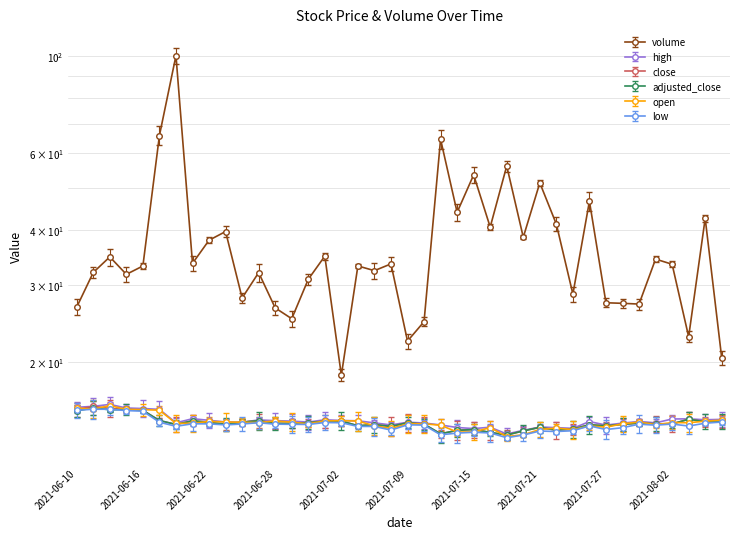

How many interior local peaks does the close series have?

11